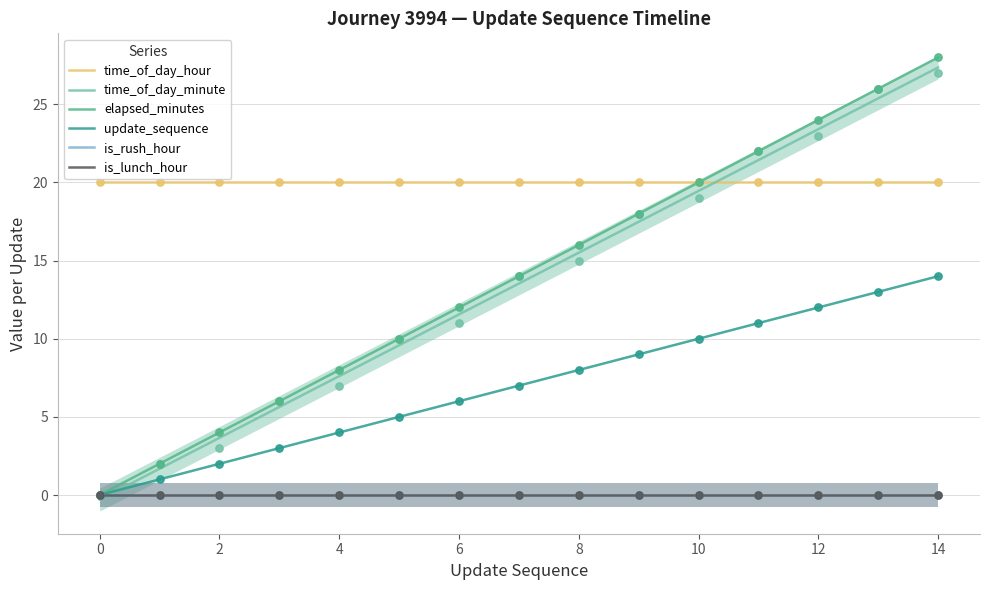

Which series has the largest total across all categories?

time_of_day_hour